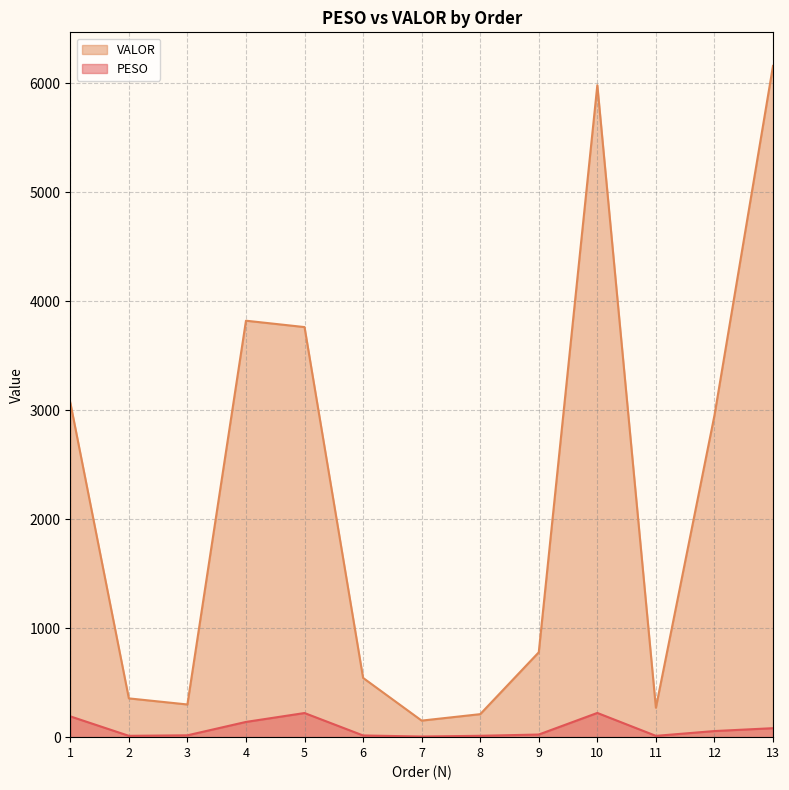

Is it true that PESO equals 395.6 at 10?

False